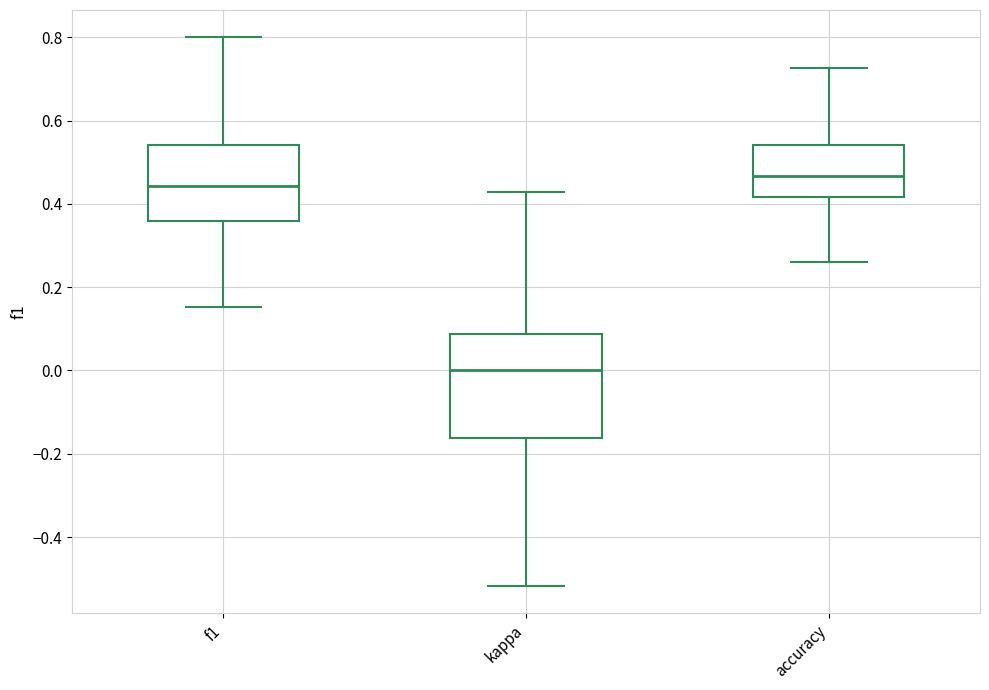

Which box's median line is the lowest?

kappa